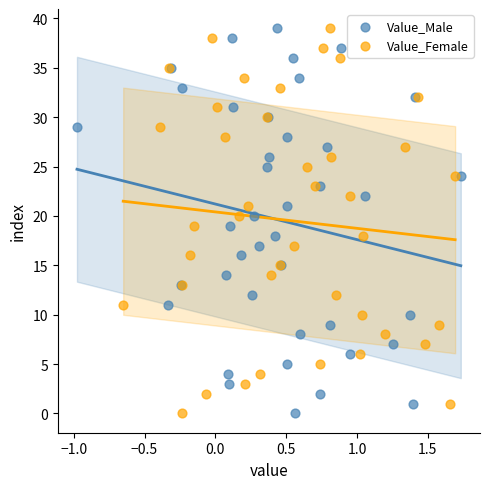

What are all the series names shown in the legend?

Value_Male, Value_Female